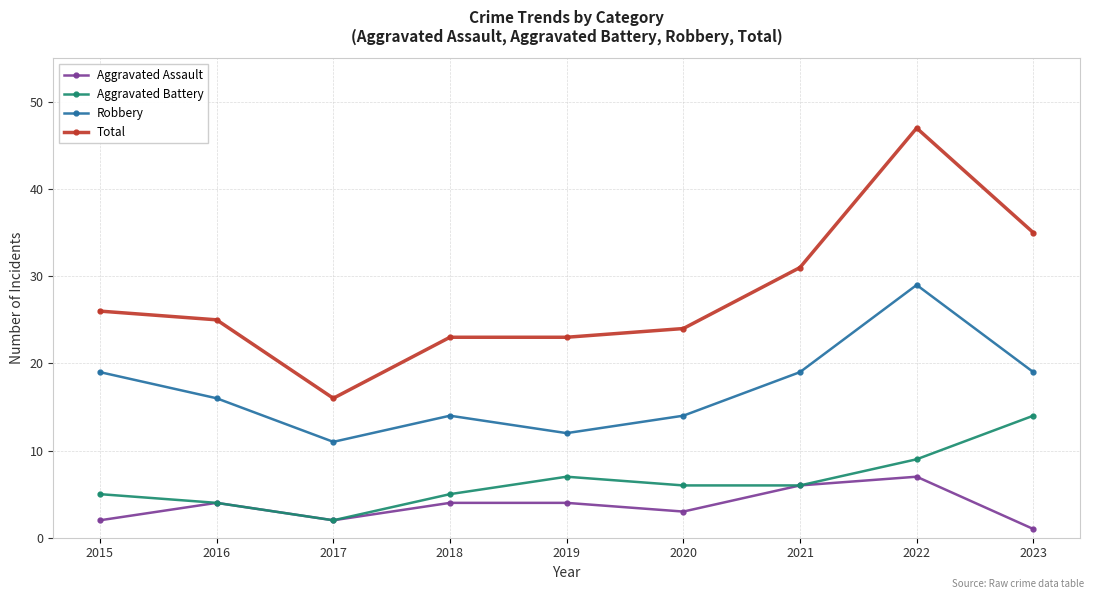

What is the total value across all series at 2018?

46